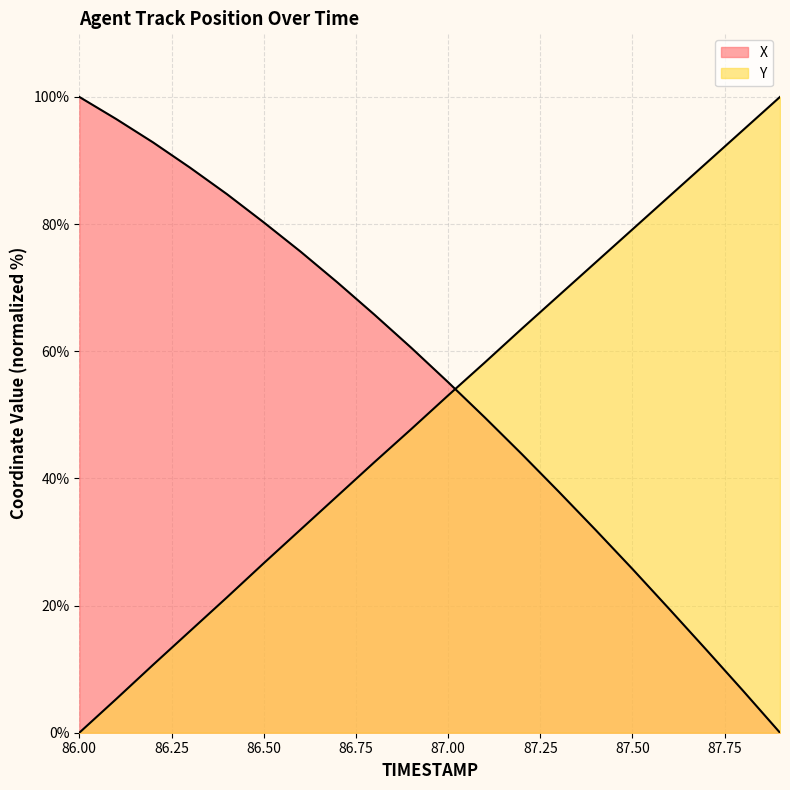

The value of X at 87.3 is 37.9. True or false?

True